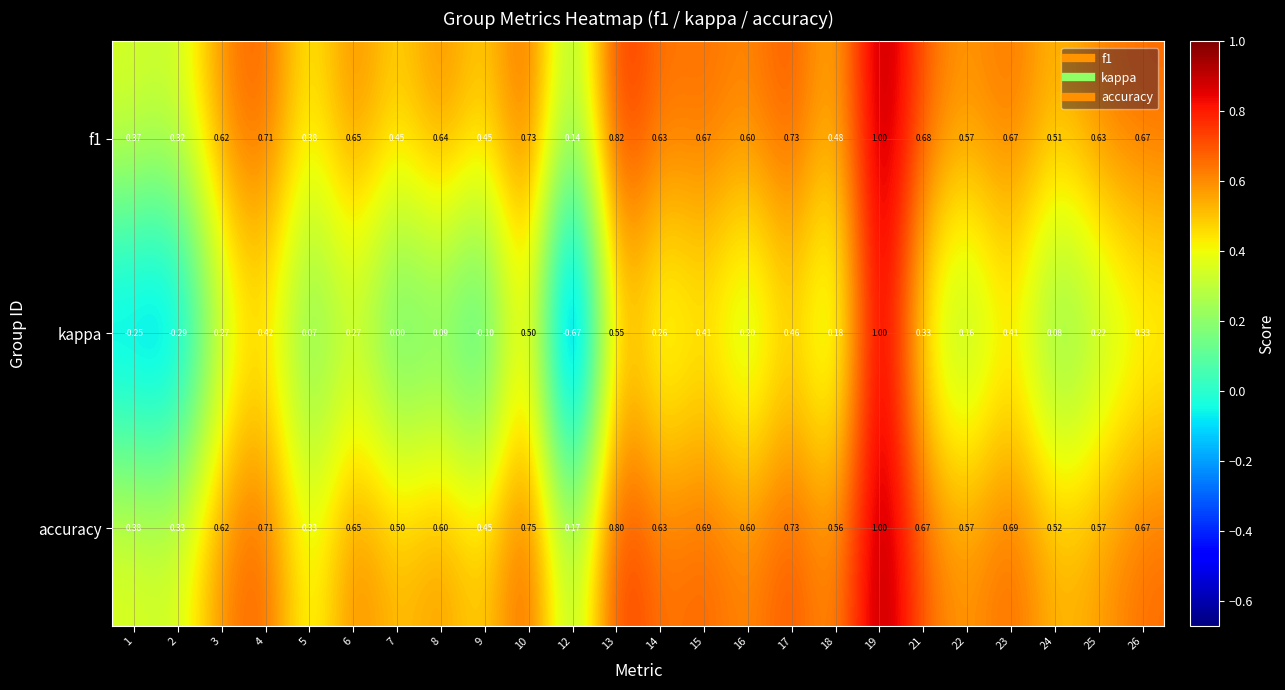

Which series has the largest total across all categories?

accuracy